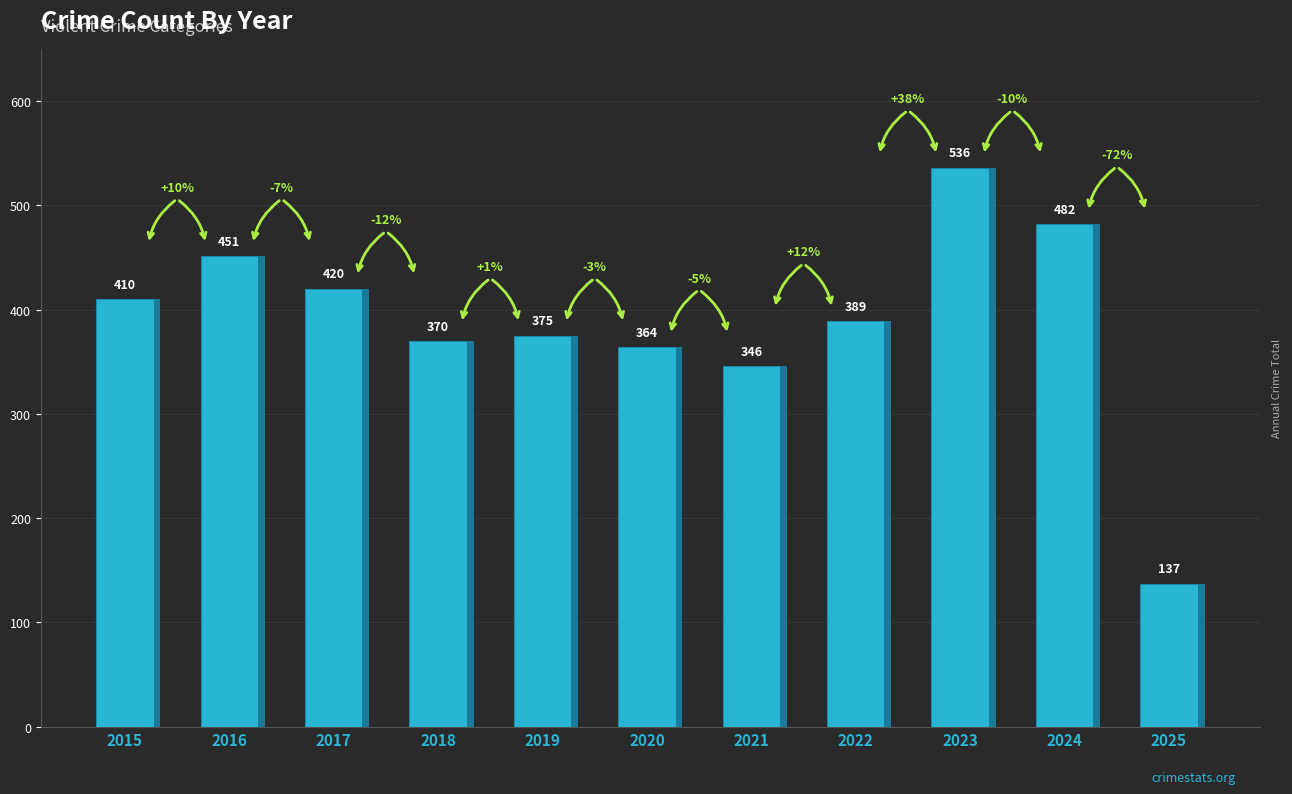

List the labels in order of value, smallest first.

2025, 2021, 2020, 2018, 2019, 2022, 2015, 2017, 2016, 2024, 2023